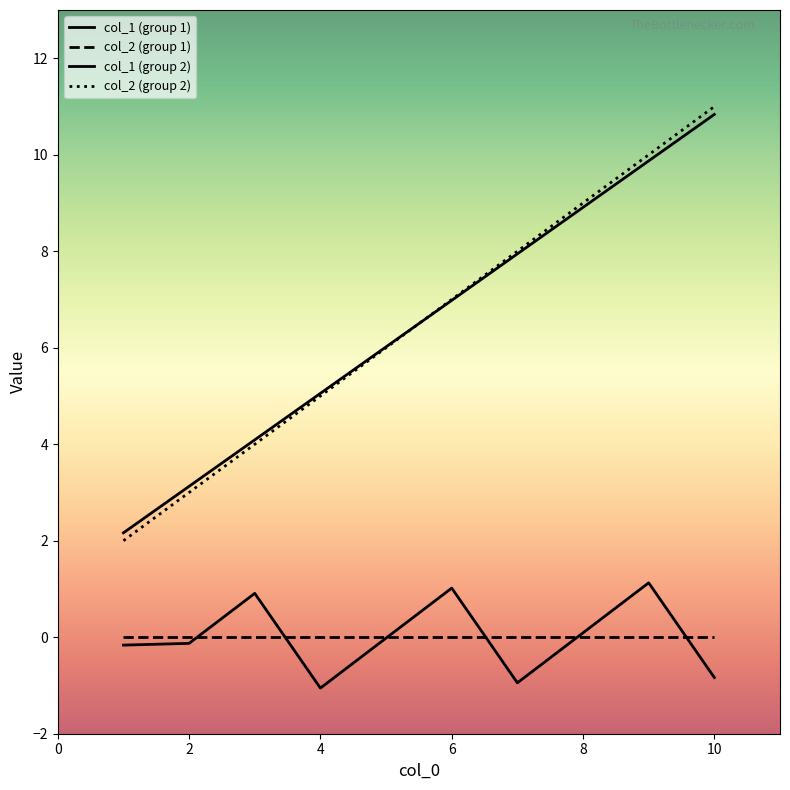

Does the chart have visible grid lines?

No